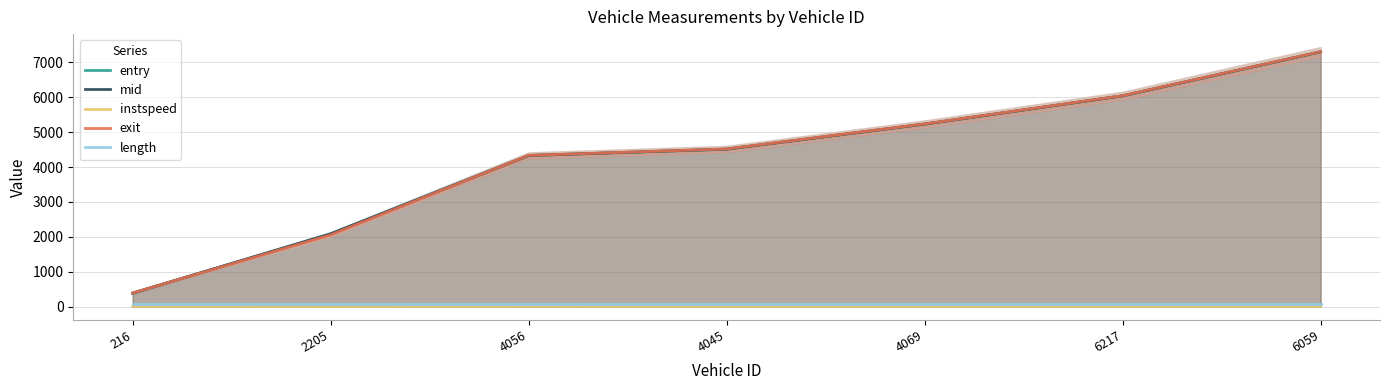

What is the lowest value of the length series?

89.5